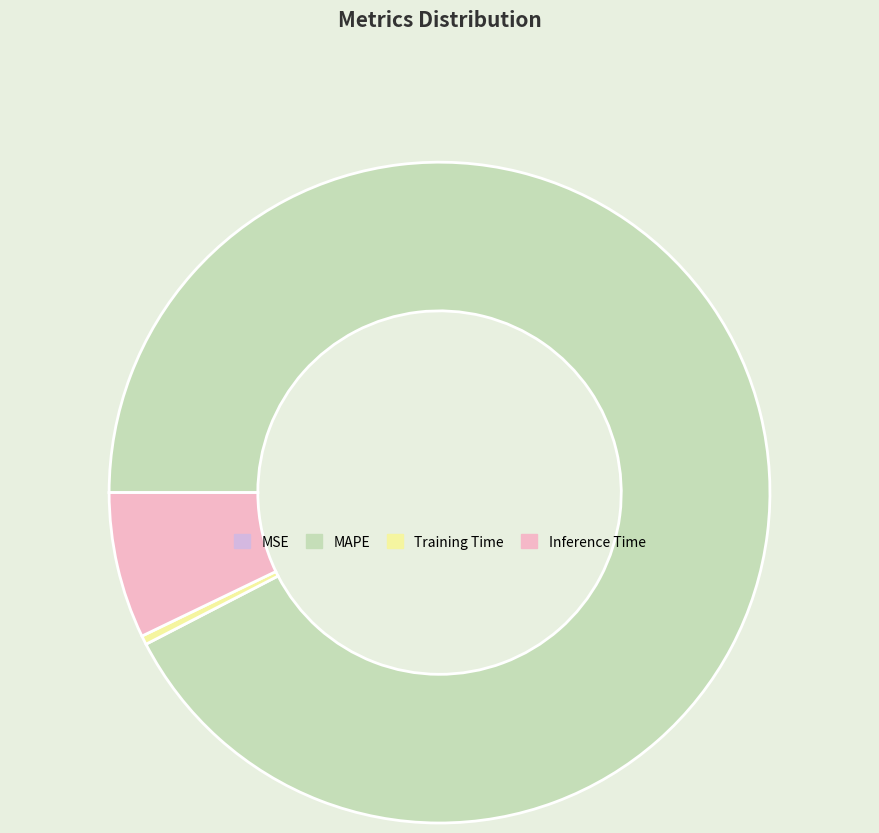

Which slice is the largest?

MAPE